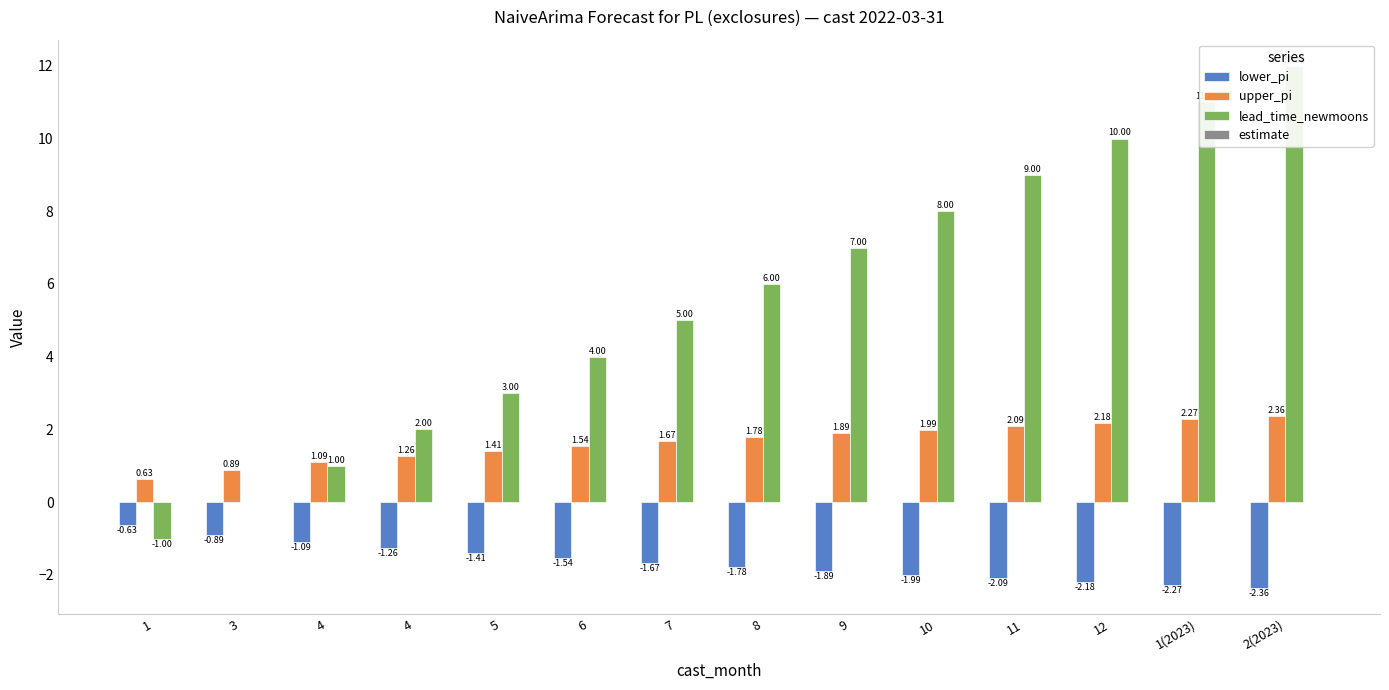

What is the value of the lower_pi bar at the 12th from the left?

-2.2